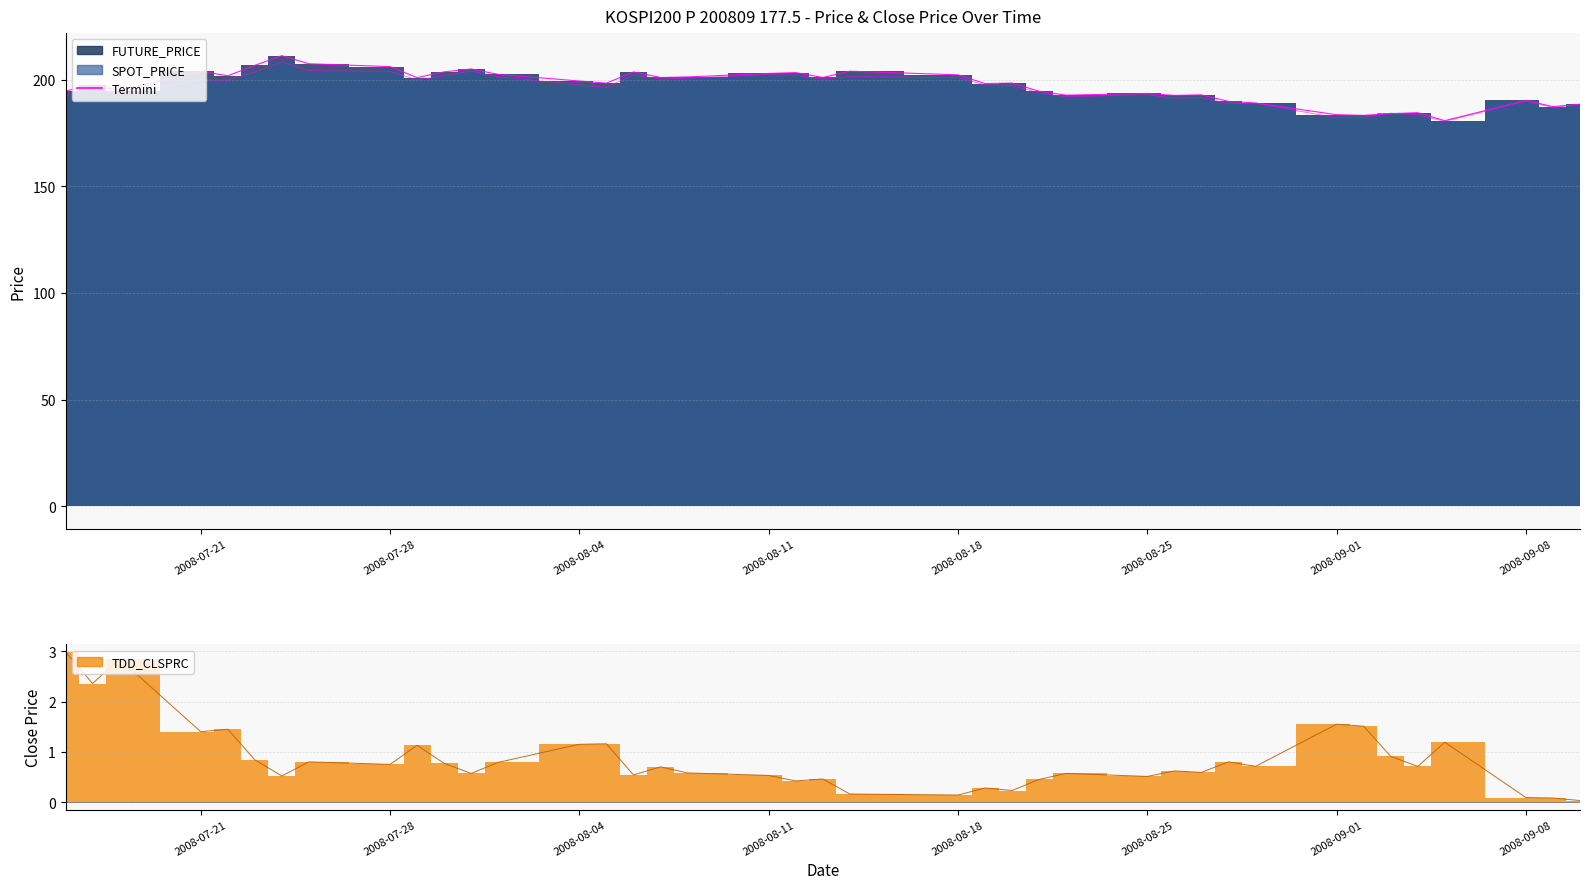

At which label does SPOT_PRICE first exceed 197?

2008-07-21